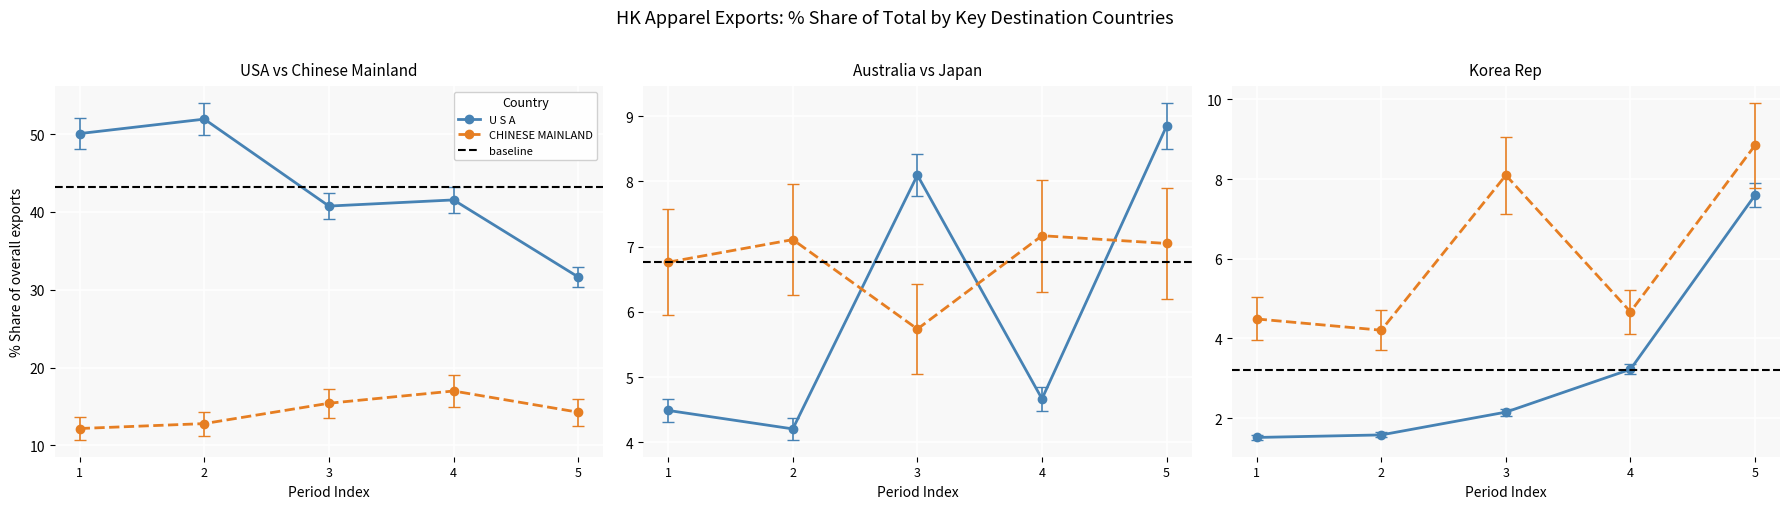

What is the total value across all series at 3?

69.7